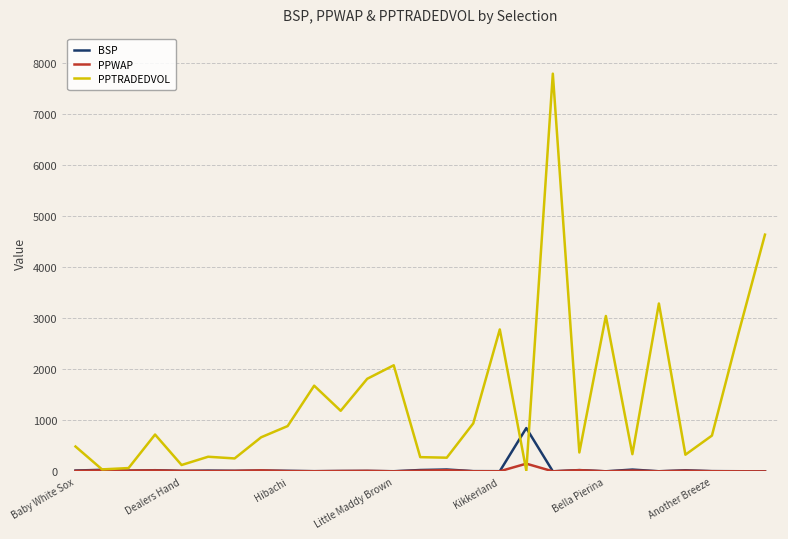

Rank the series by their maximum value, from lowest to highest.

PPWAP, BSP, PPTRADEDVOL